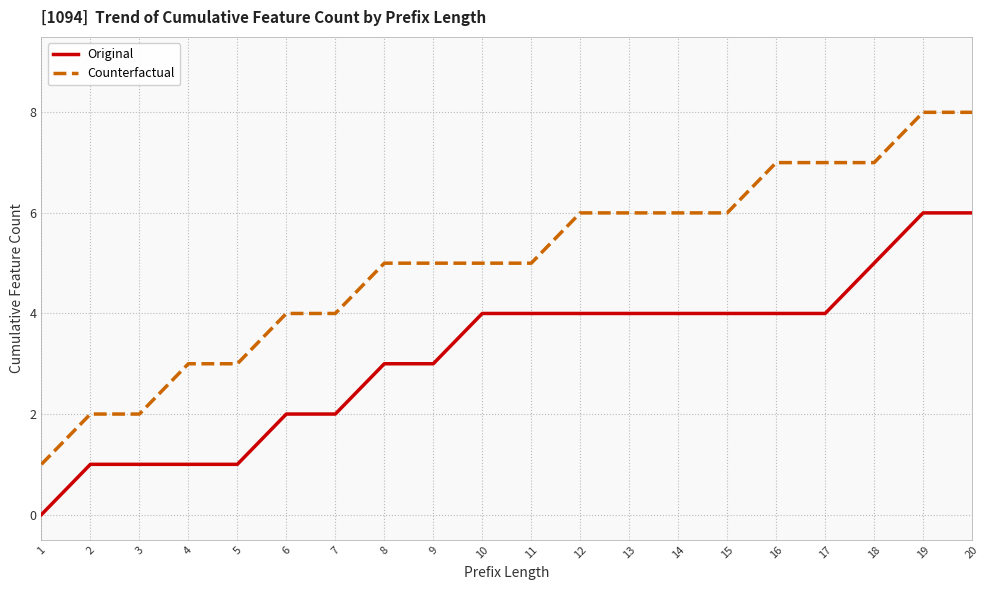

What is the highest value of the Counterfactual series?

8